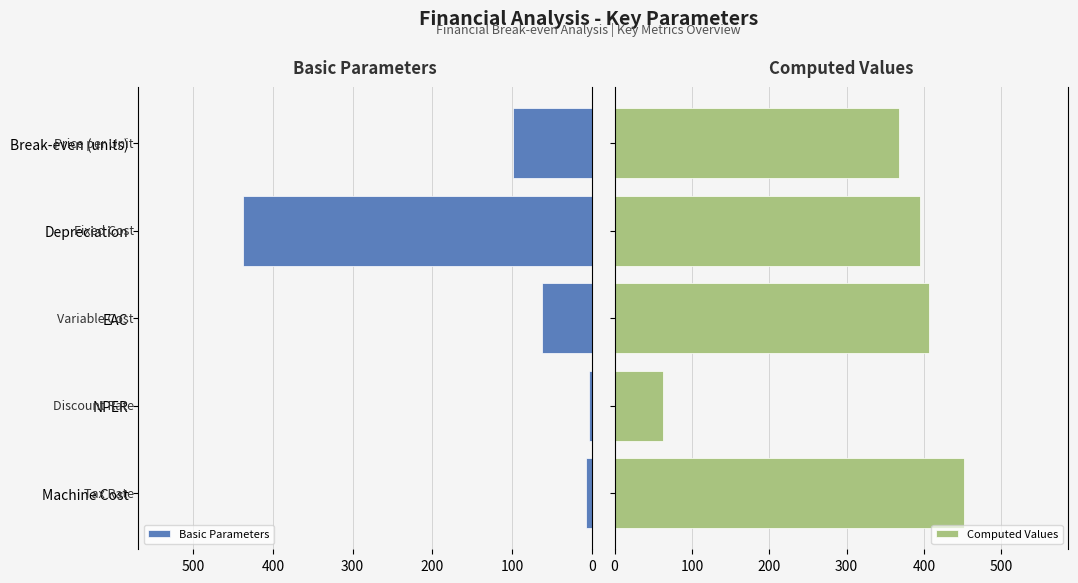

Count the number of categories in the chart.

5